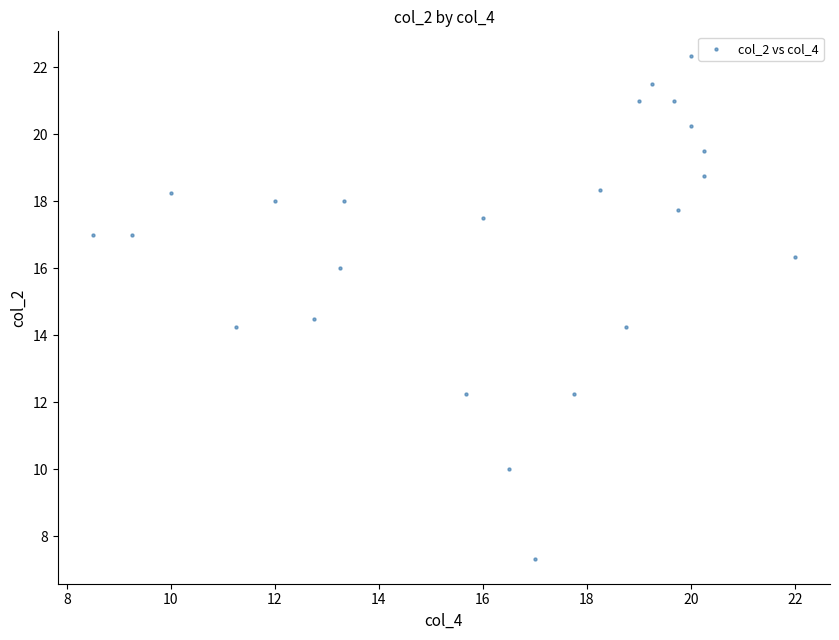

What is the range of Y values (max minus min)?

15.0